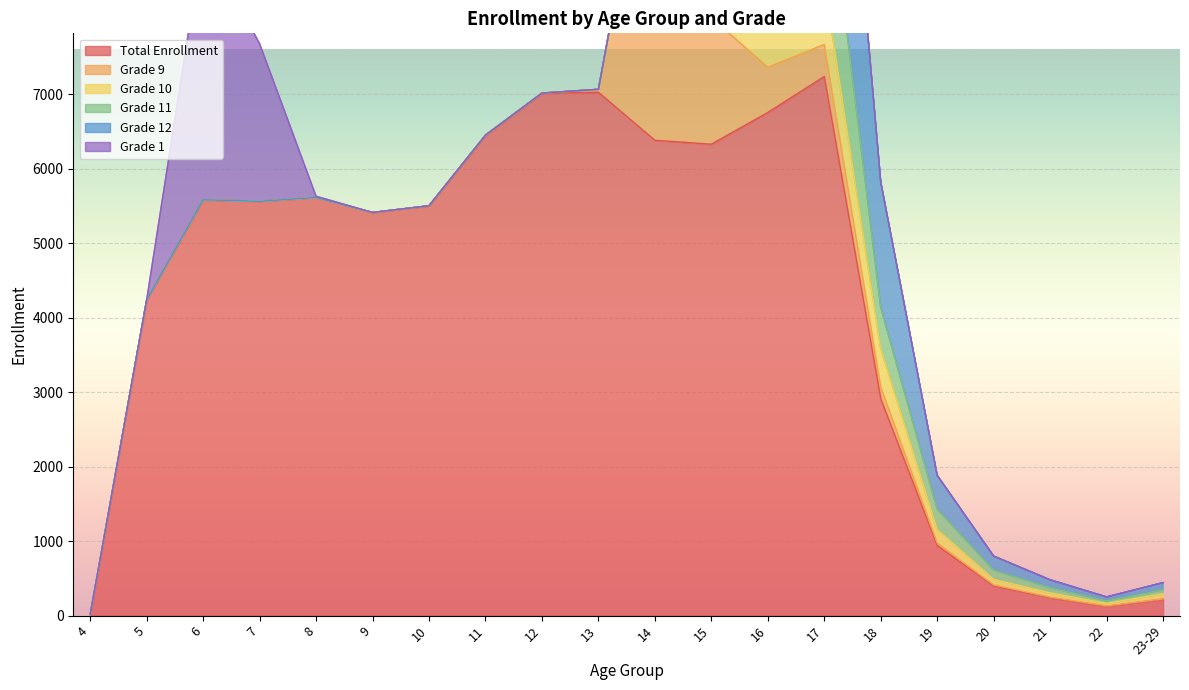

Where do Grade 10 and Grade 11 first cross each other?

15 and 16